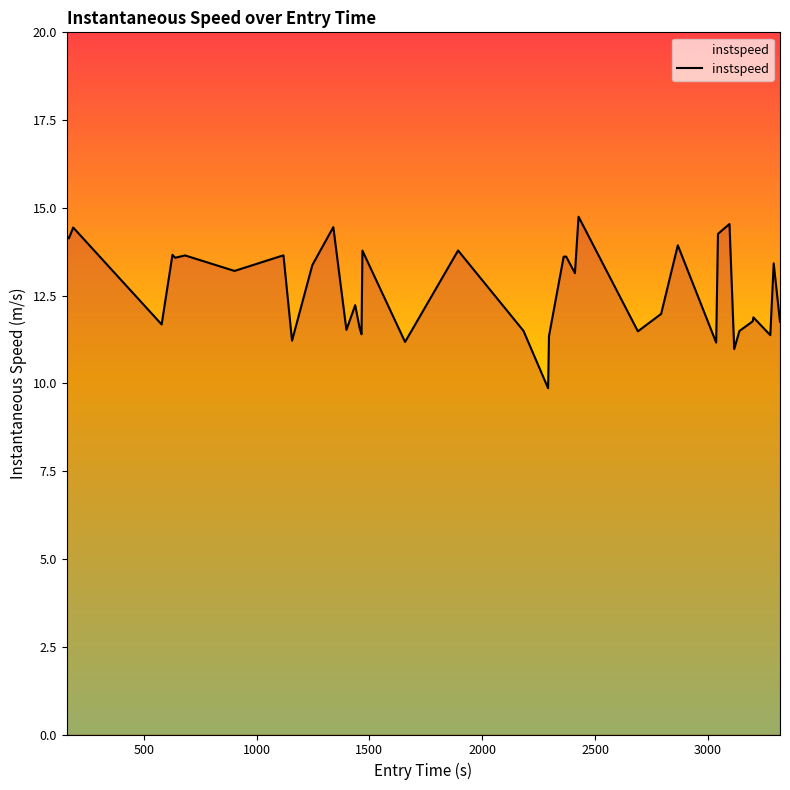

What is the minimum value shown in the chart?

9.9